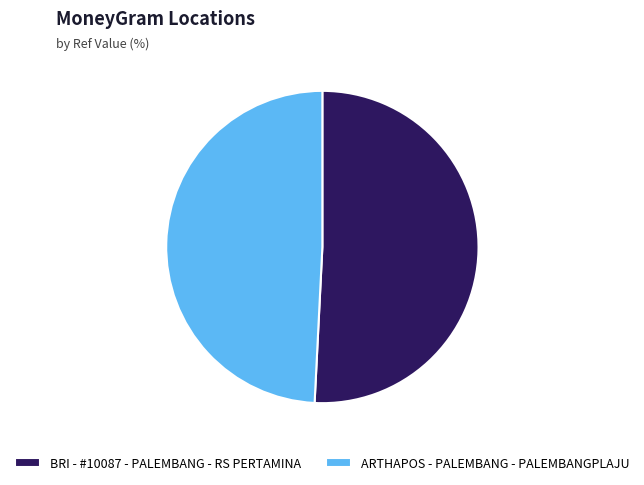

Which category has the smallest portion of the pie?

ARTHAPOS - PALEMBANG - PALEMBANGPLAJU